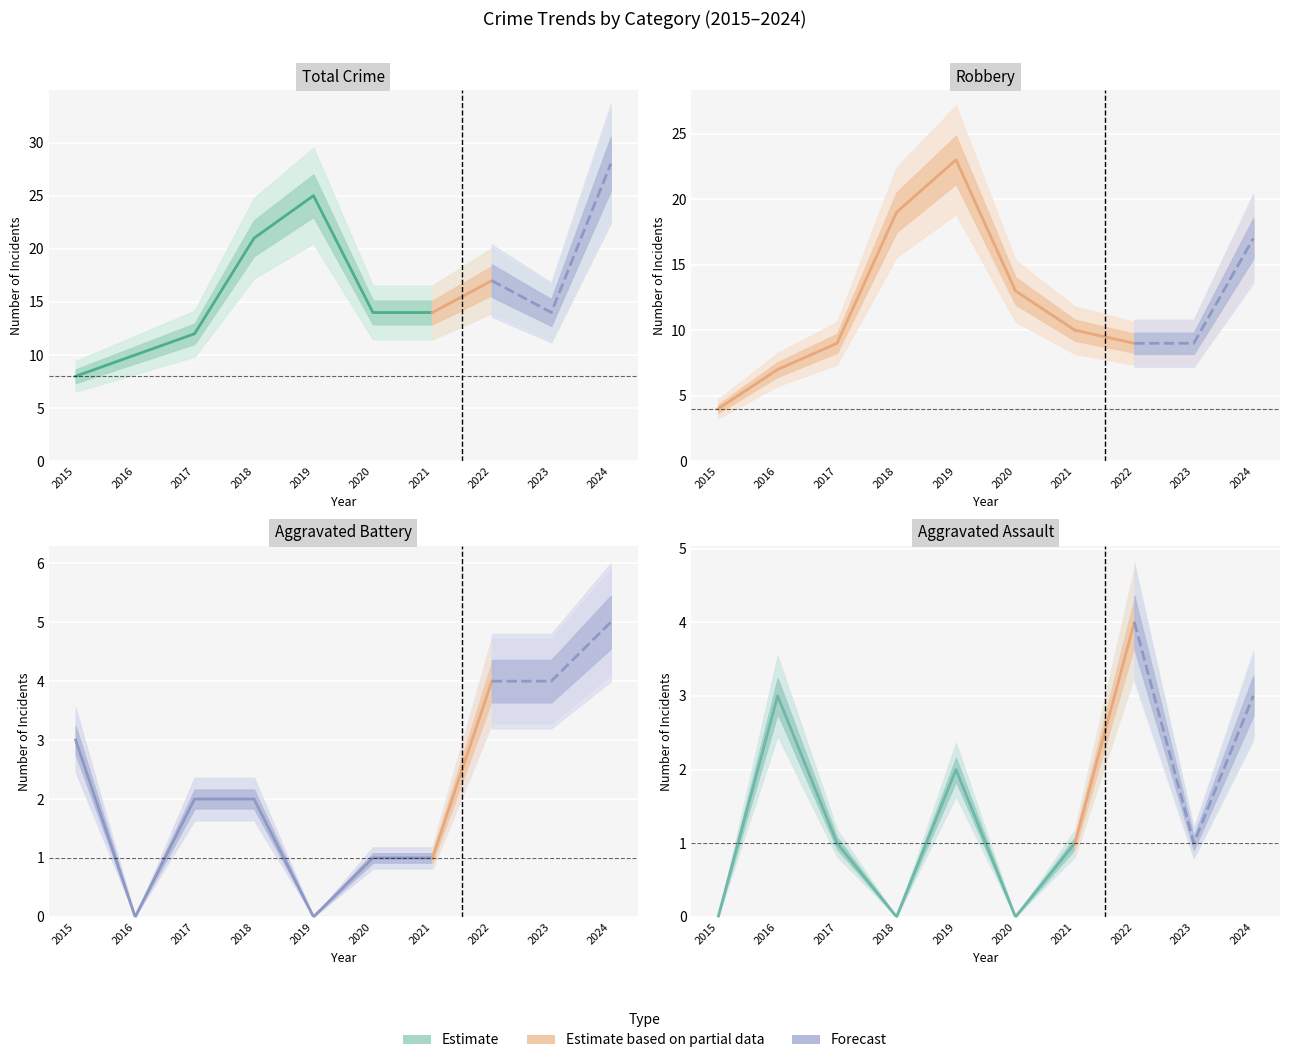

Is this an area chart (filled region under the line)?

No